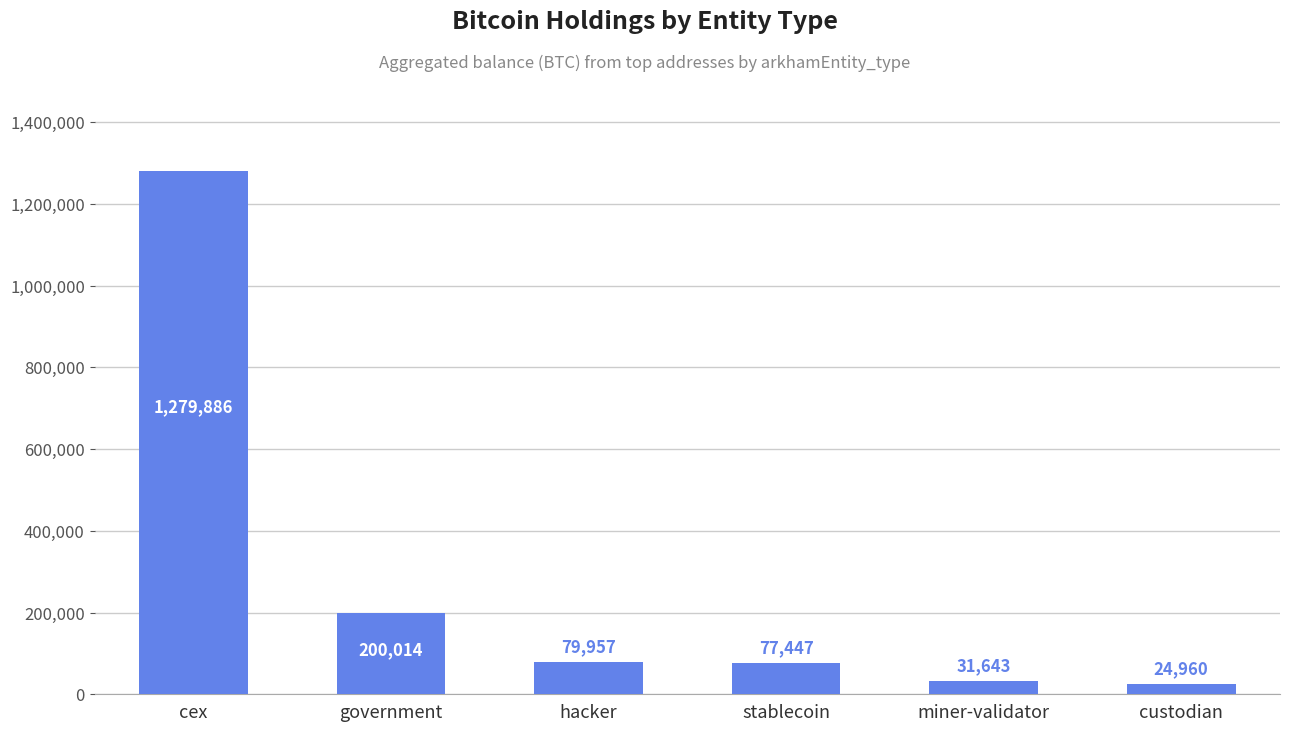

List the labels in order of value, largest first.

cex, government, hacker, stablecoin, miner-validator, custodian